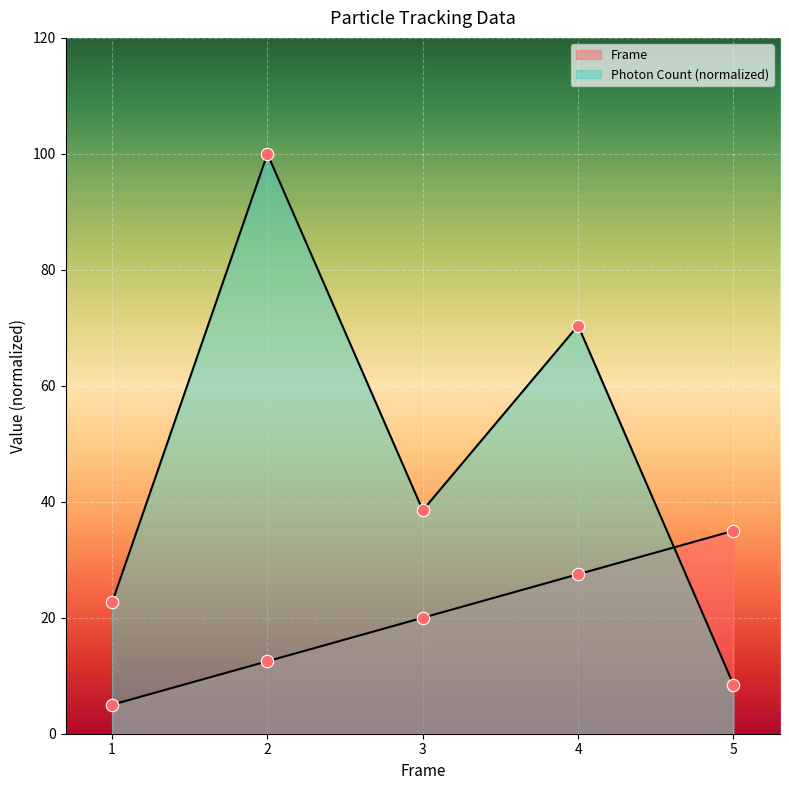

What are all the series names shown in the legend?

Frame, Photon Count